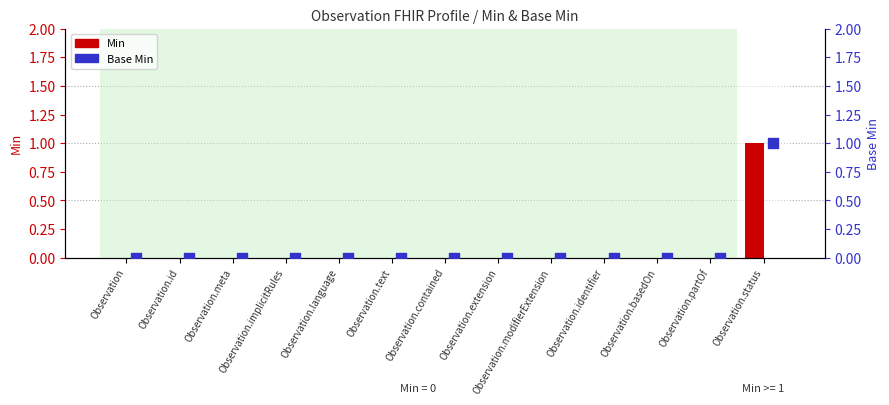

Which series reaches the minimum Y coordinate?

Min